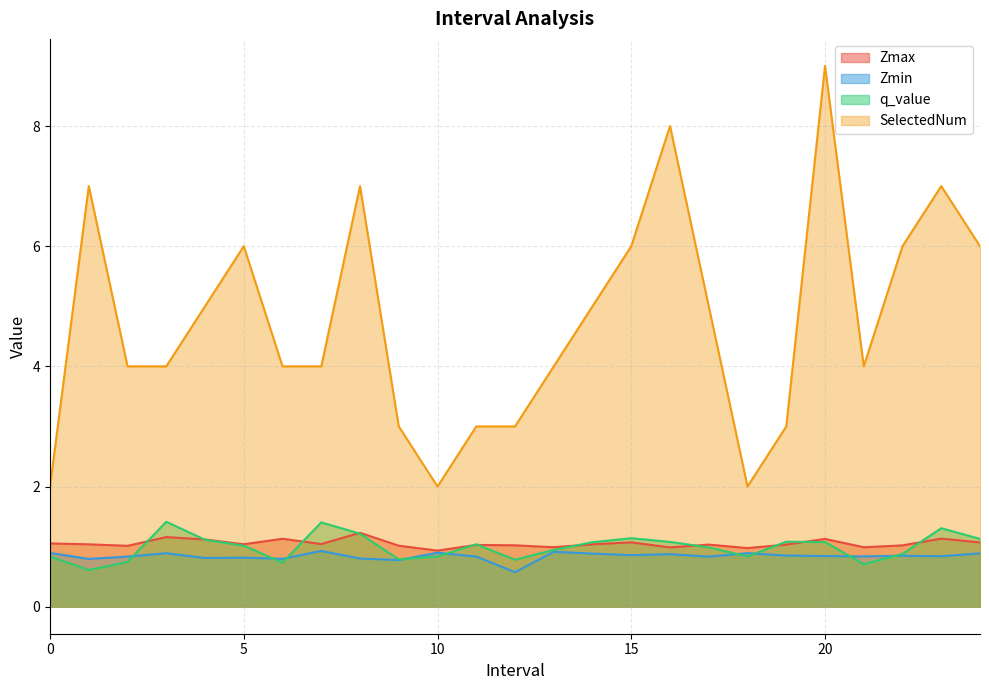

Which series has the widest spread of values?

SelectedNum